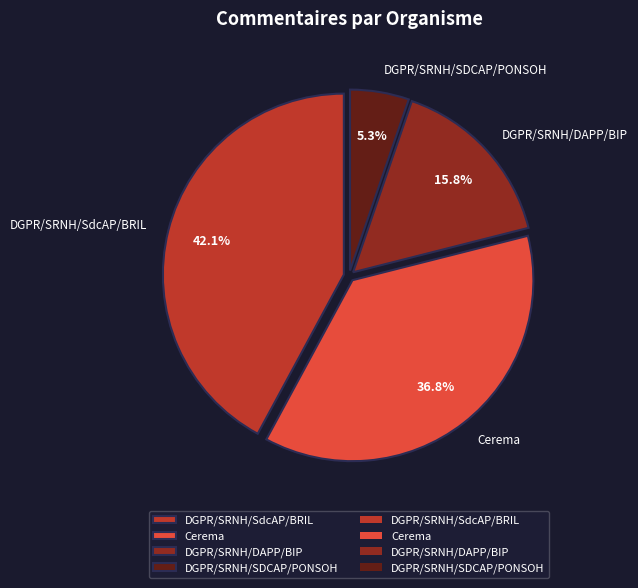

How many slices are in this pie chart?

4